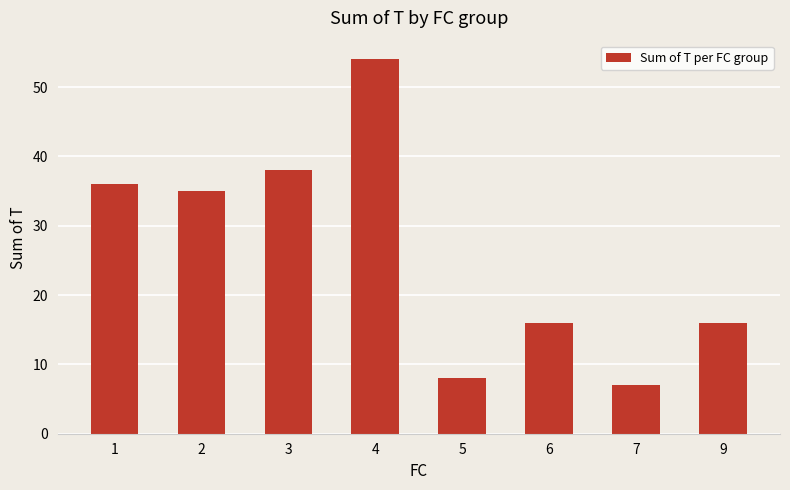

How many values are below 35?

4